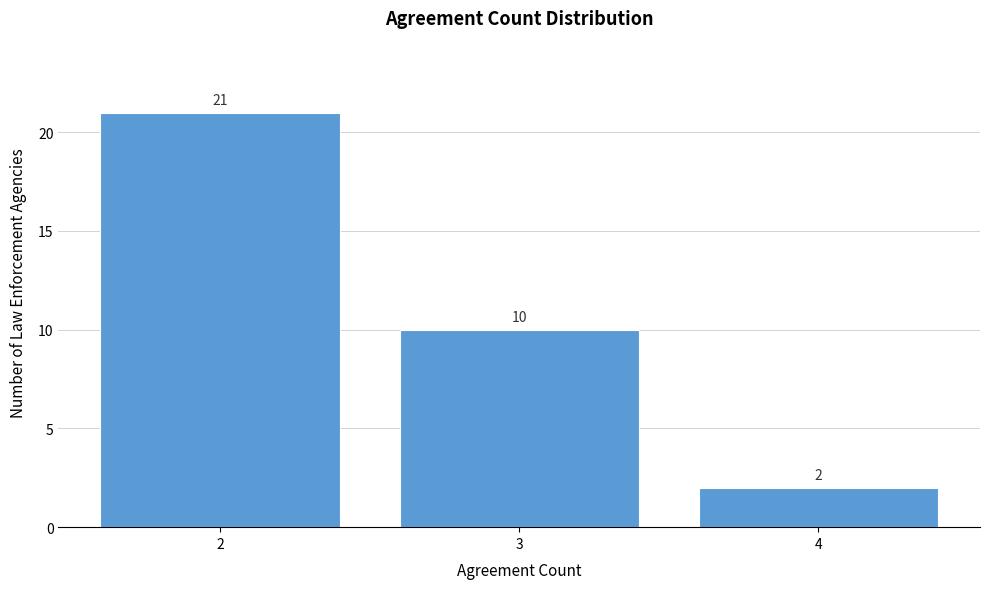

Reading left to right, transcribe this chart: for each bar, give the range it covers on the x-axis and its height.

1.5 to 2.5: 21
2.5 to 3.5: 10
3.5 to 4.5: 2